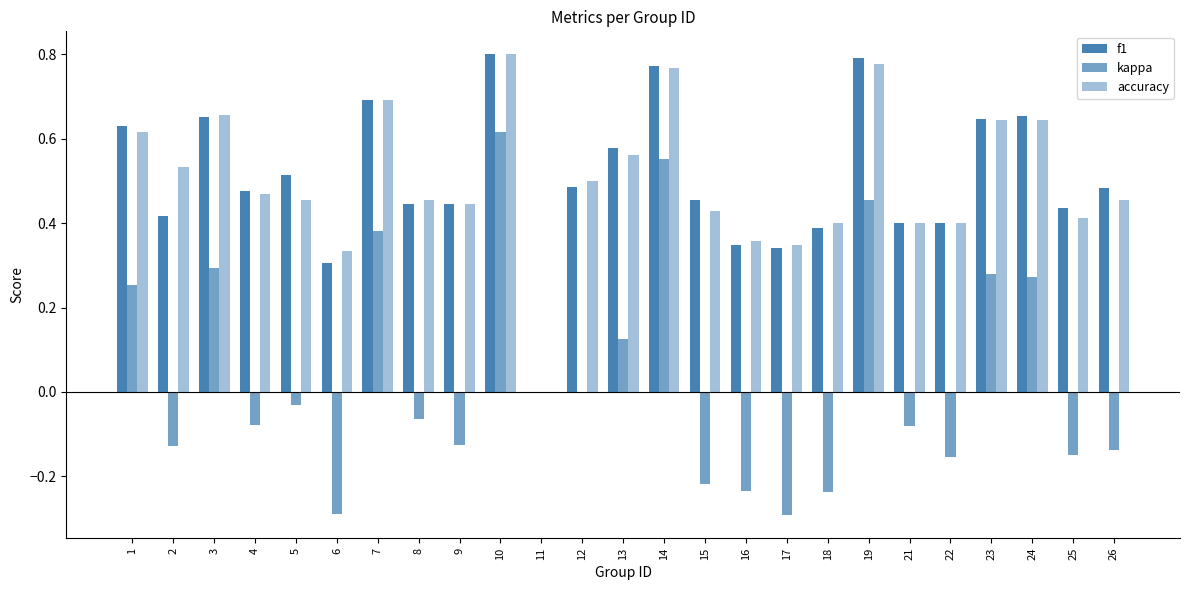

How many data points in accuracy are above 0?

24